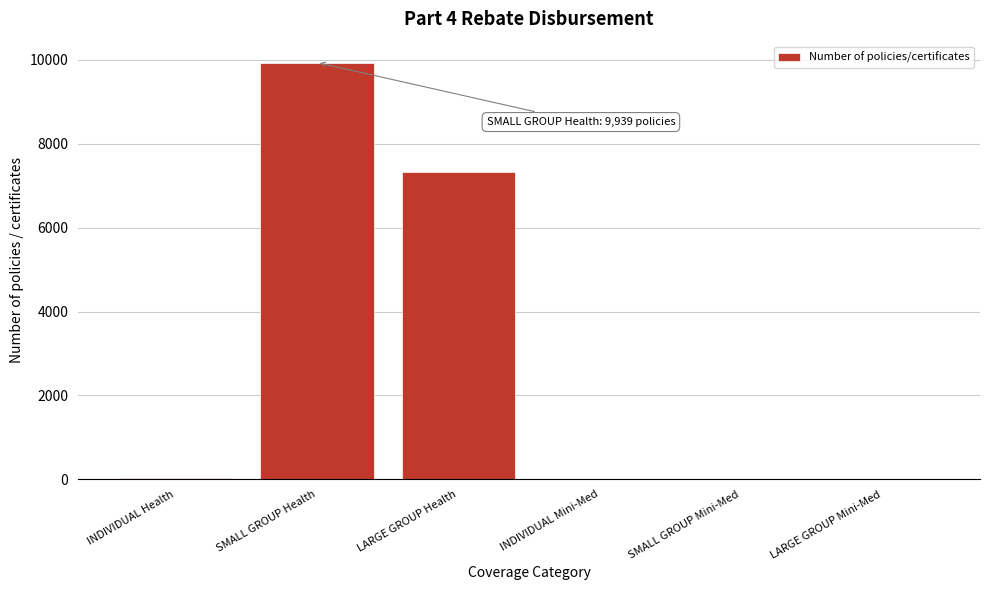

What is the sum of the values at SMALL GROUP Health and LARGE GROUP Mini-Med?

9939